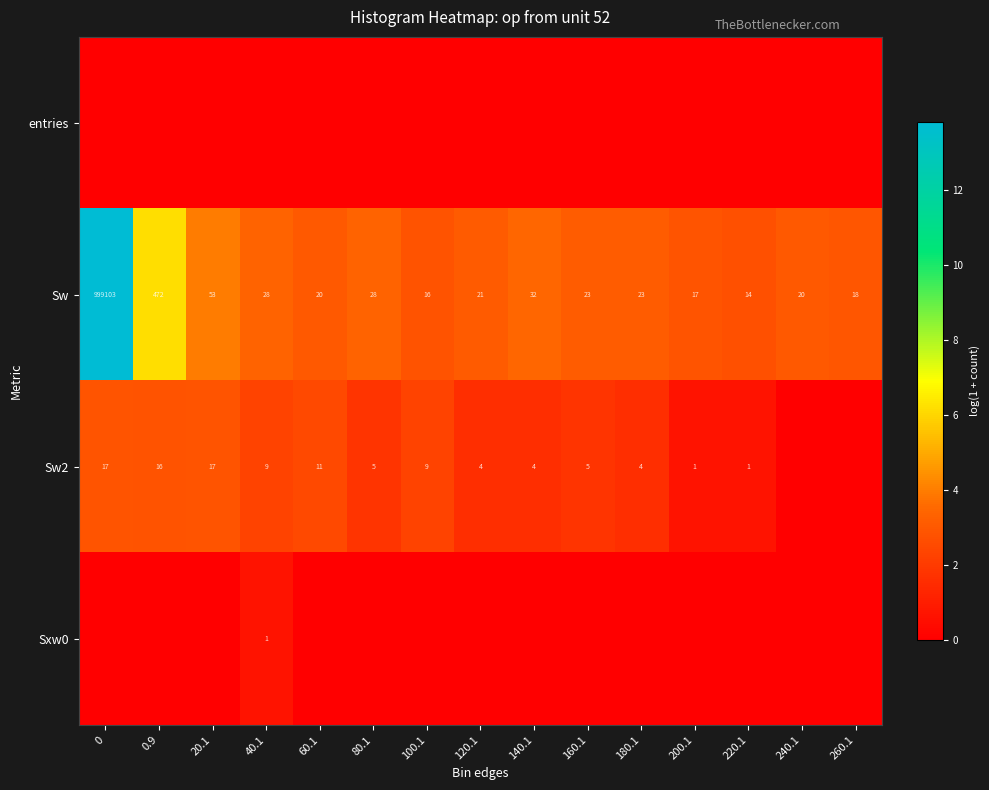

At which label does Sw reach its minimum?

220.1